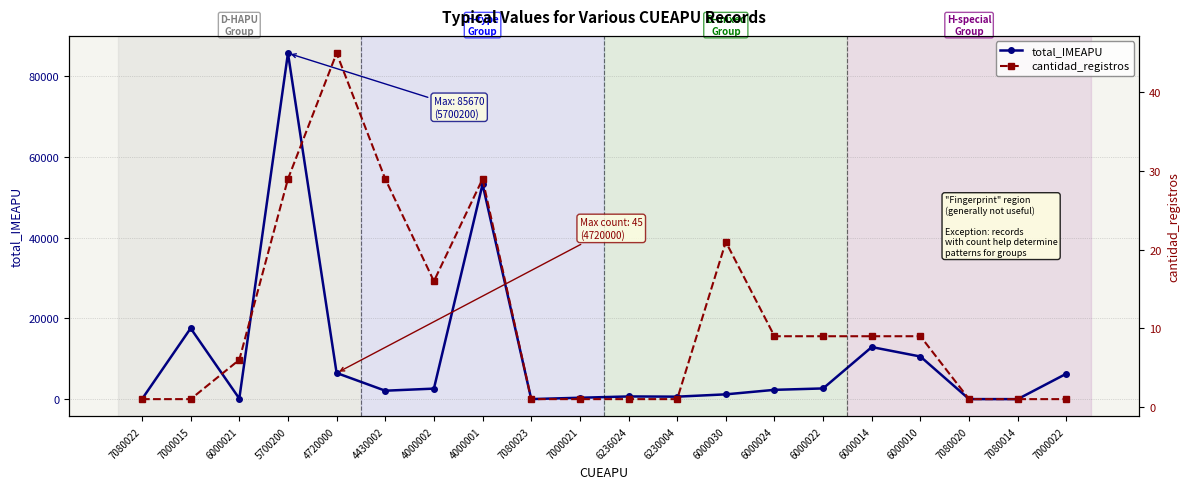

Does the chart display data point markers on the line(s)?

Yes